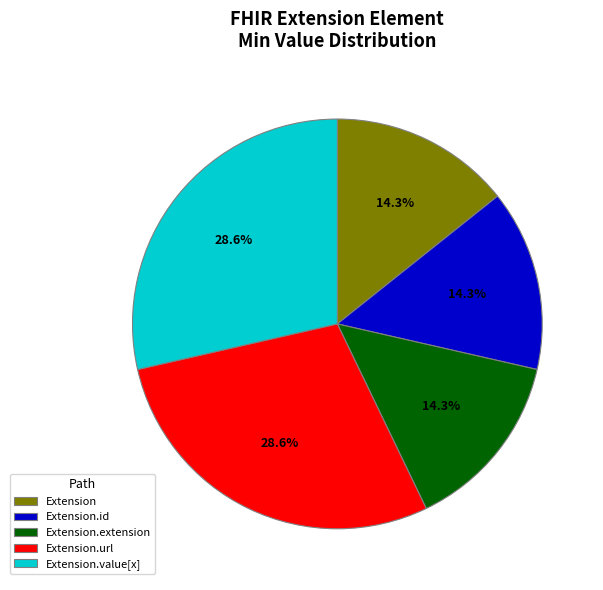

Is there any slice that represents more than half of the pie?

No